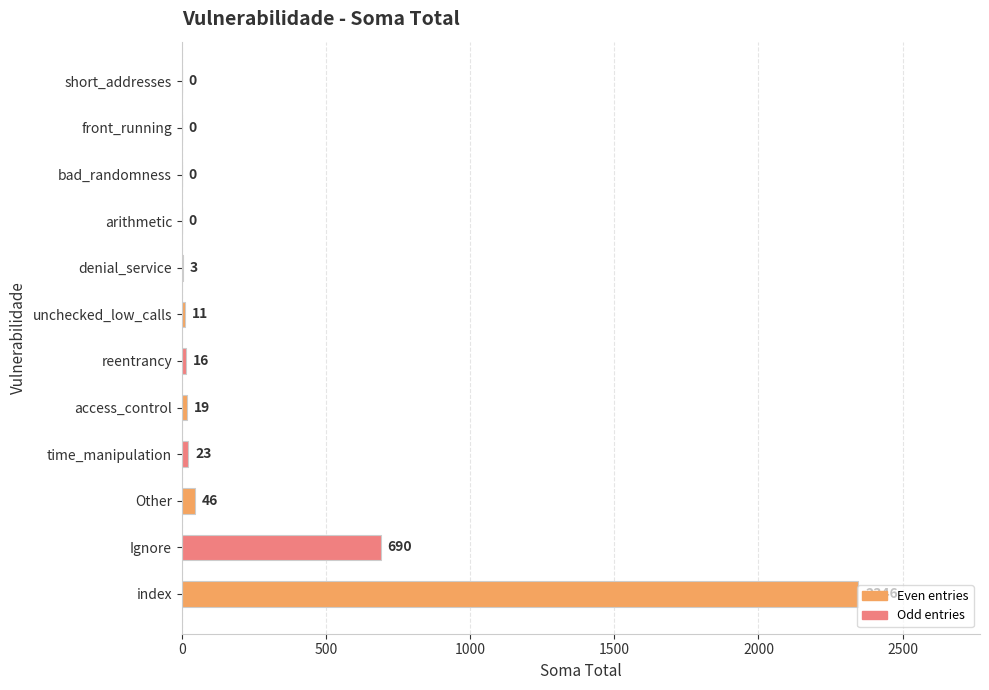

What is the greatest value displayed?

2346